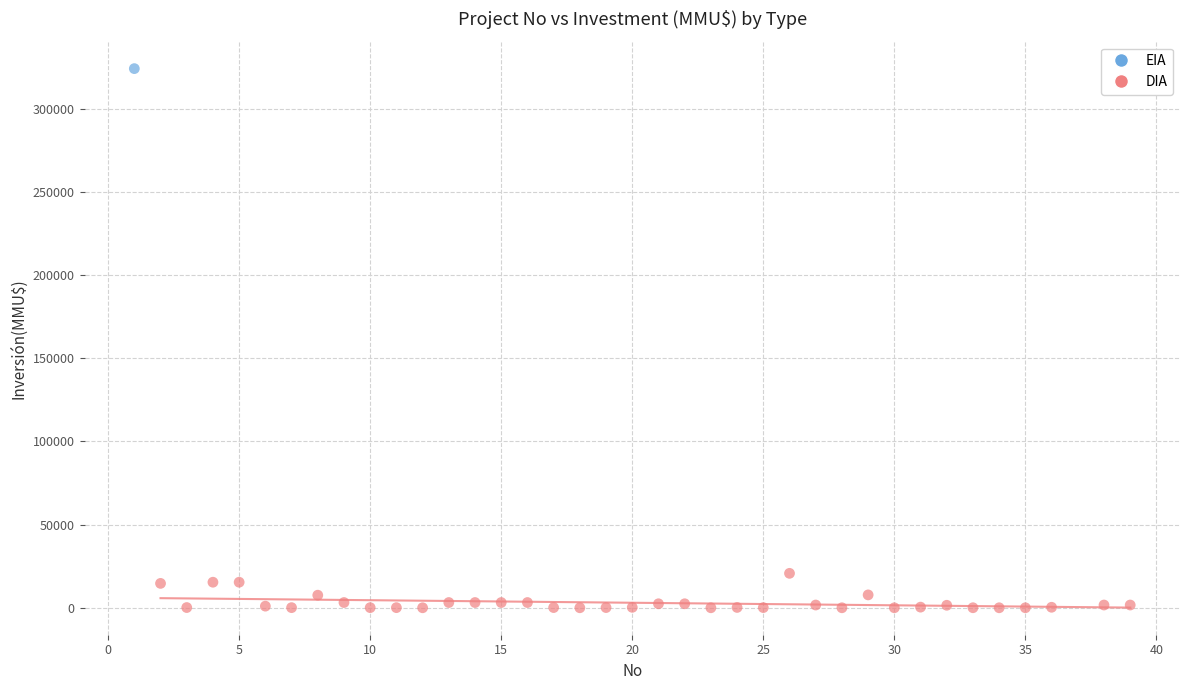

What are all the series names shown in the legend?

EIA, DIA